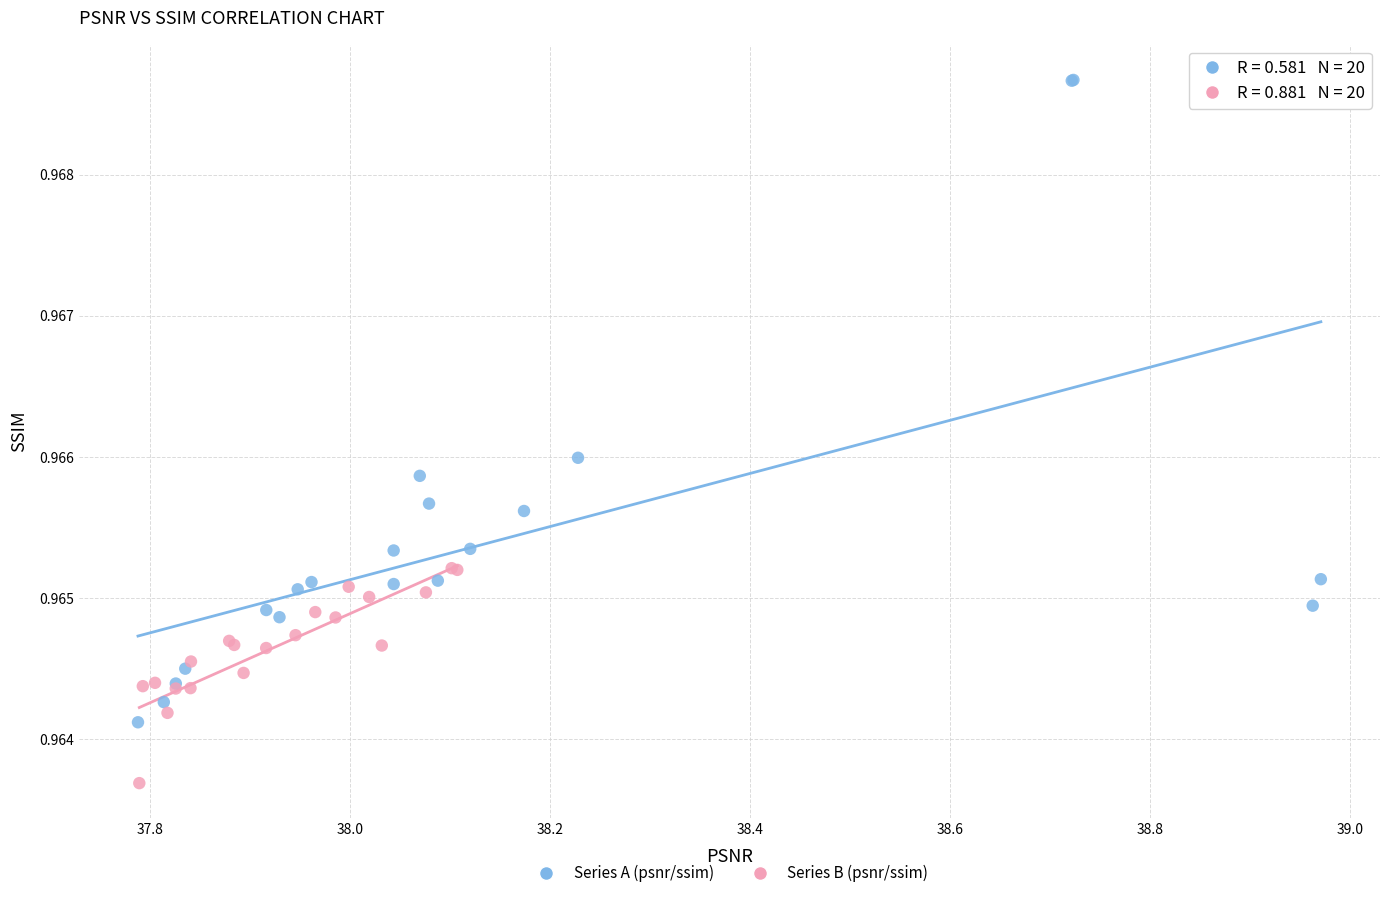

Which series has the widest spread of Y values?

Series A (psnr/ssim)